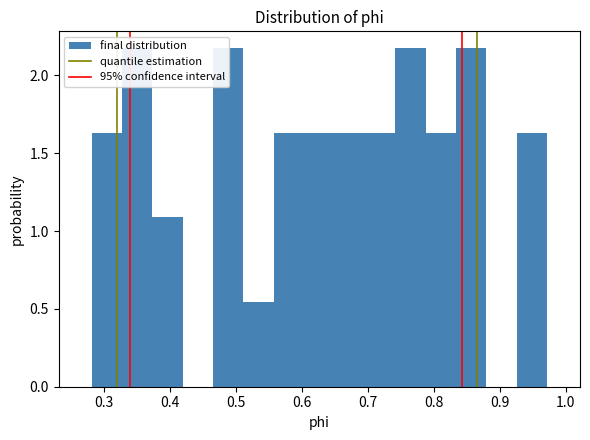

Reading left to right, transcribe this chart: for each bar, give the range it covers on the x-axis and its height. Neither the bar edges nor the heights are printed on the chart, so give them approximately, as read against the axes.

0.28 to 0.33: 1.65
0.33 to 0.37: 2.15
0.37 to 0.42: 1.10
0.42 to 0.47: 0
0.47 to 0.51: 2.15
0.51 to 0.56: 0.55
0.56 to 0.60: 1.65
0.60 to 0.65: 1.65
0.65 to 0.70: 1.65
0.70 to 0.74: 1.65
0.74 to 0.79: 2.15
0.79 to 0.83: 1.65
0.83 to 0.88: 2.15
0.88 to 0.93: 0
0.93 to 0.97: 1.65